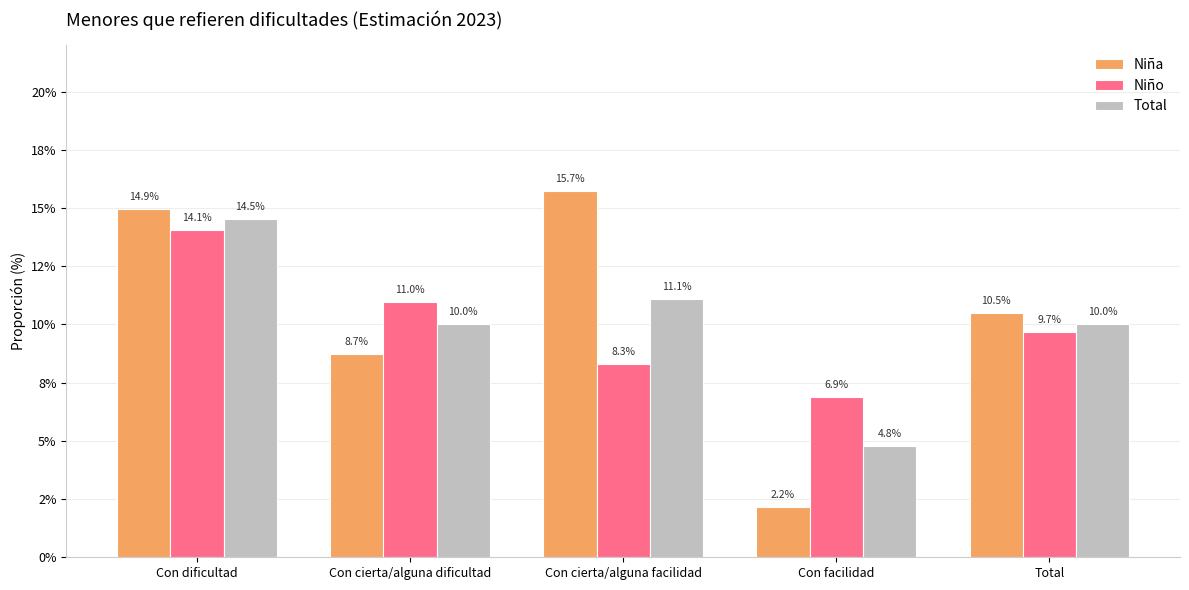

What position from the right is Con facilidad?

2